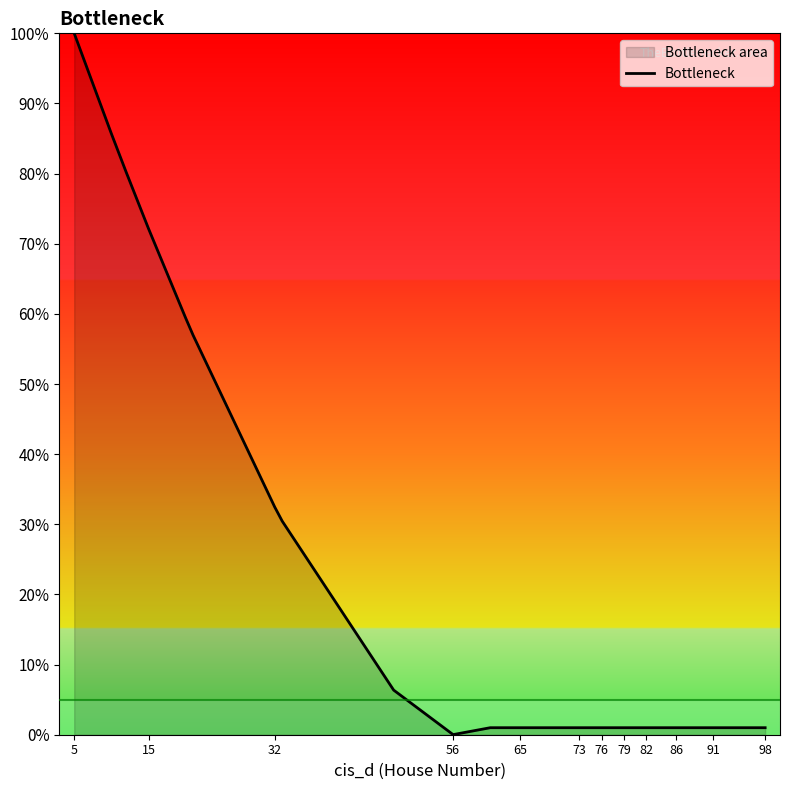

Does the chart have visible grid lines?

No